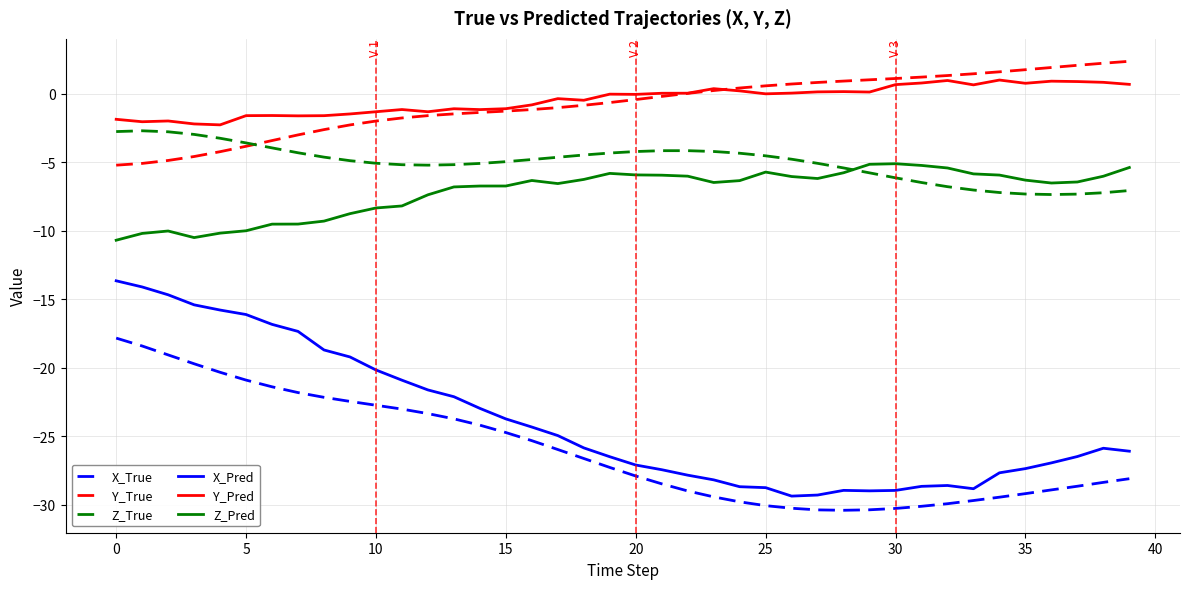

What is the smallest value displayed?

-30.4